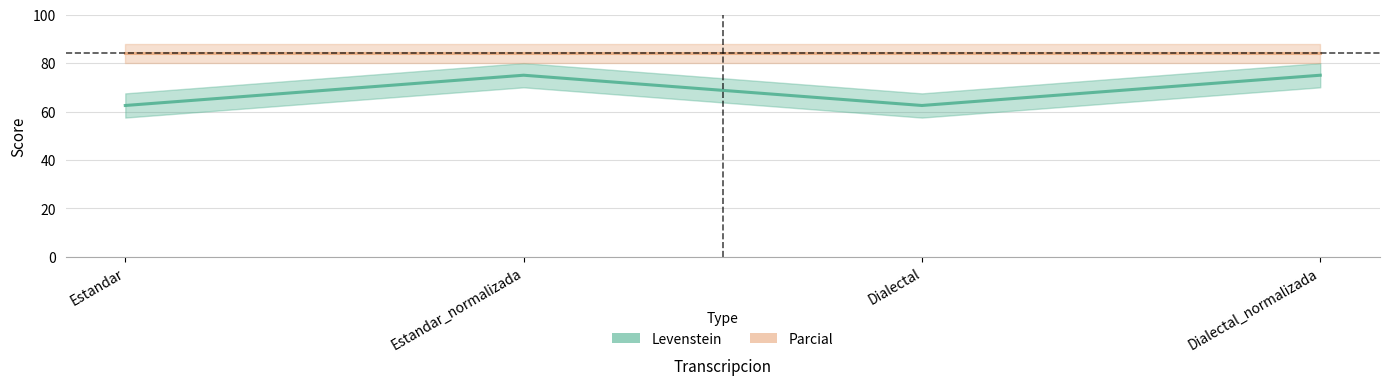

Reading left to right, list all the values displayed in this chart.

Estandar=62.5	Estandar_normalizada=75.0	Dialectal=62.5	Dialectal_normalizada=75.0